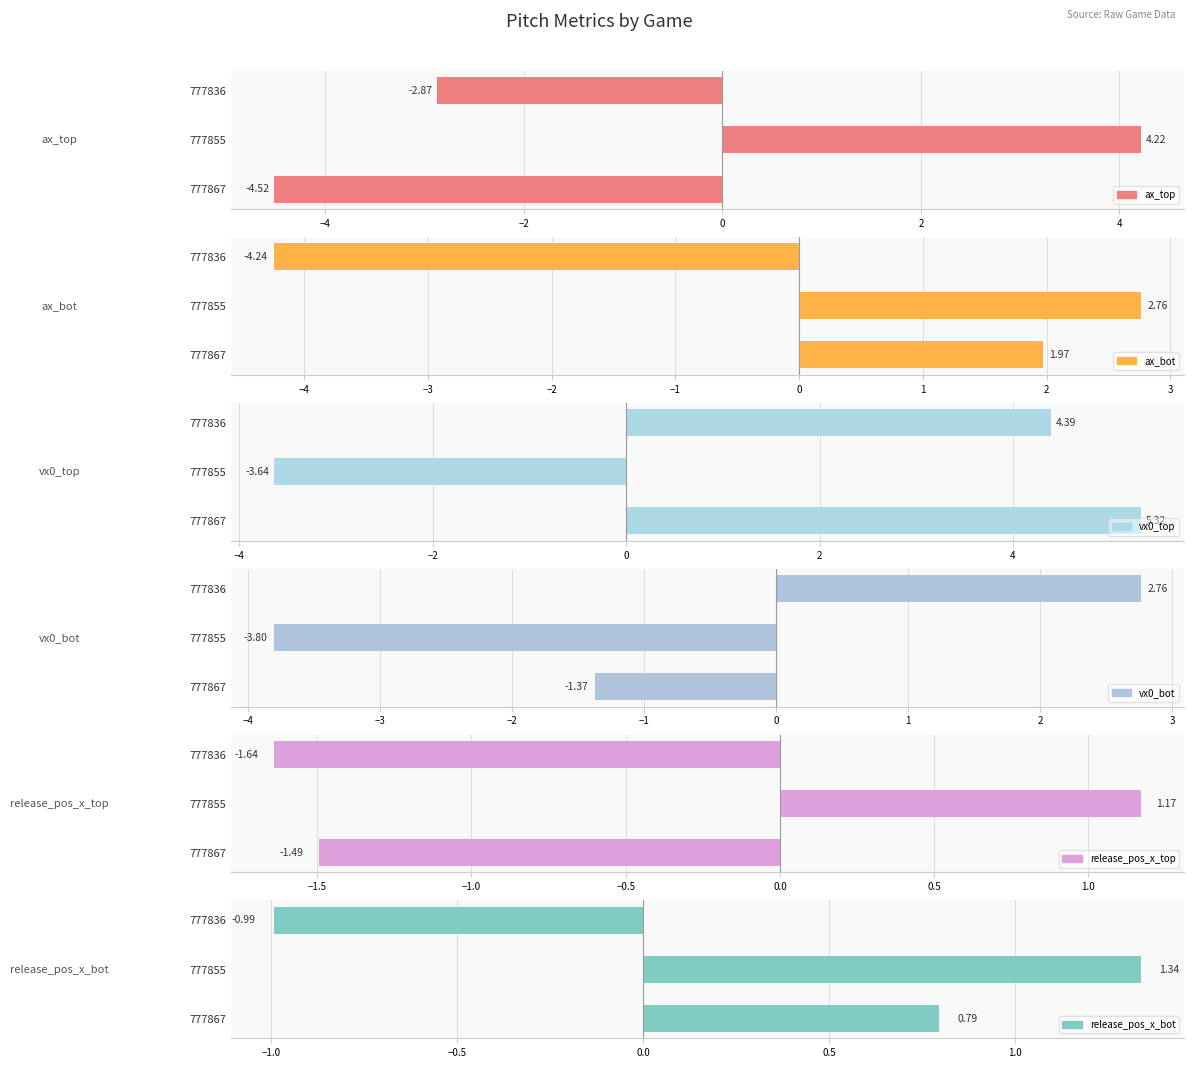

The value of release_pos_x_bot at 777836 is -0.5. True or false?

False